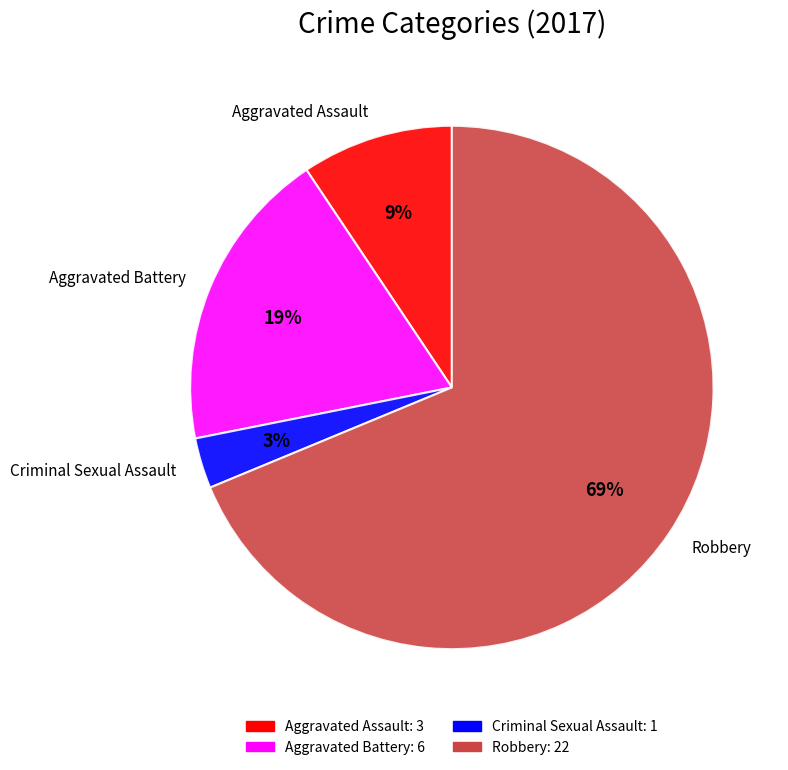

True or false: Robbery accounts for 69% of the total.

True